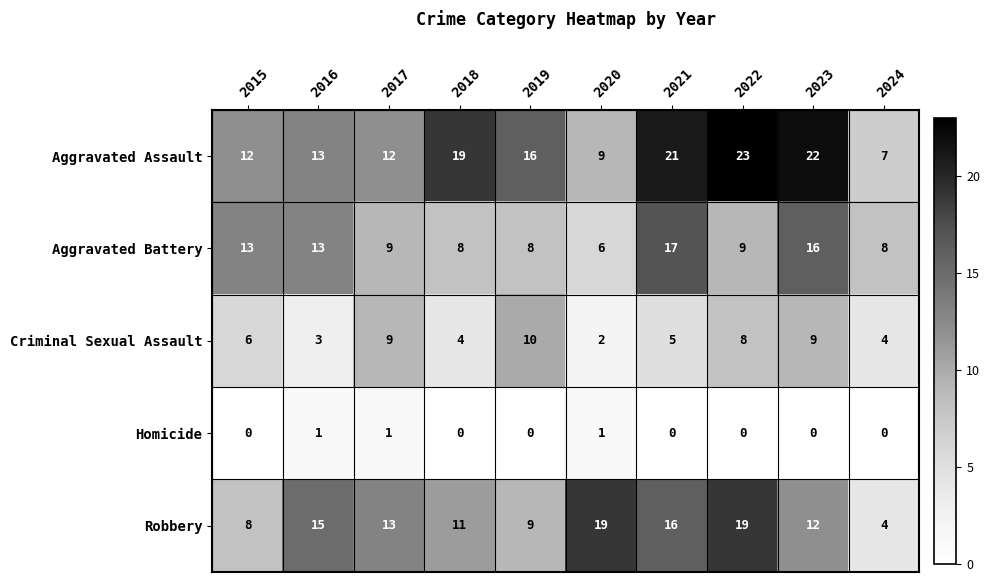

What is the sum of all Aggravated Battery values?

107